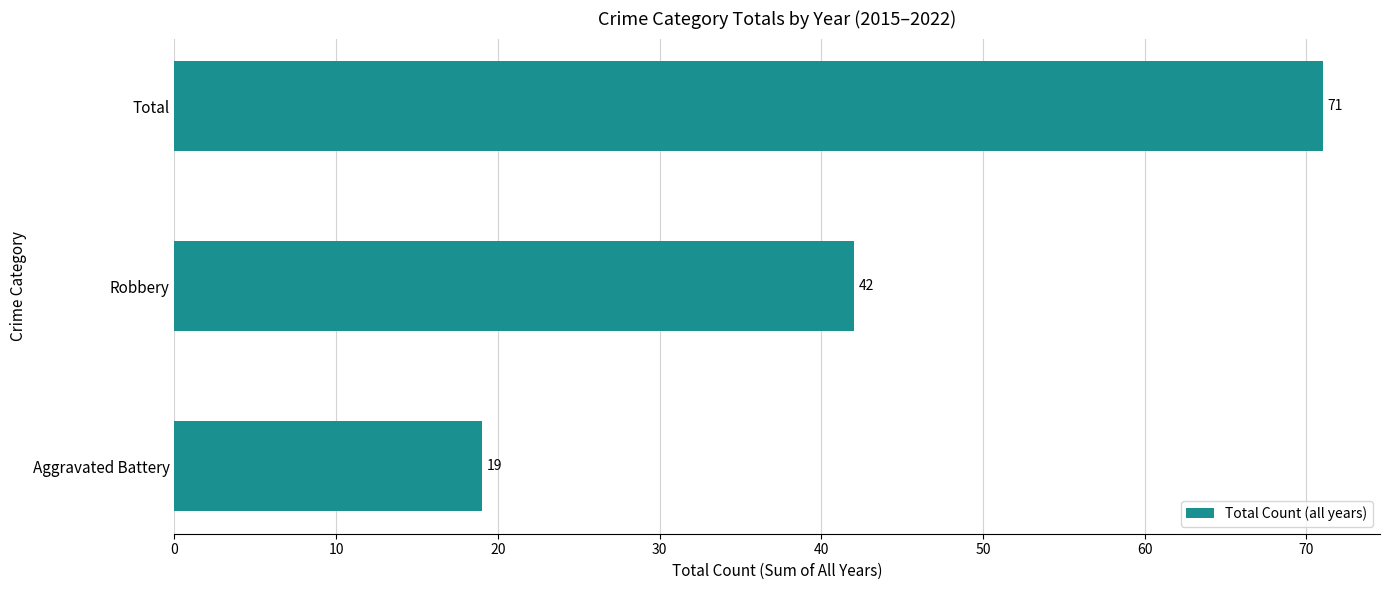

What is the change in value from Aggravated Battery to Total?

+52